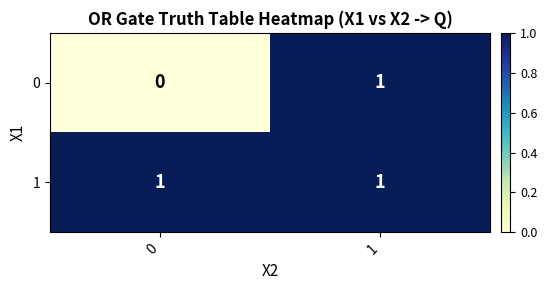

At which category is the sum across all series the highest?

1